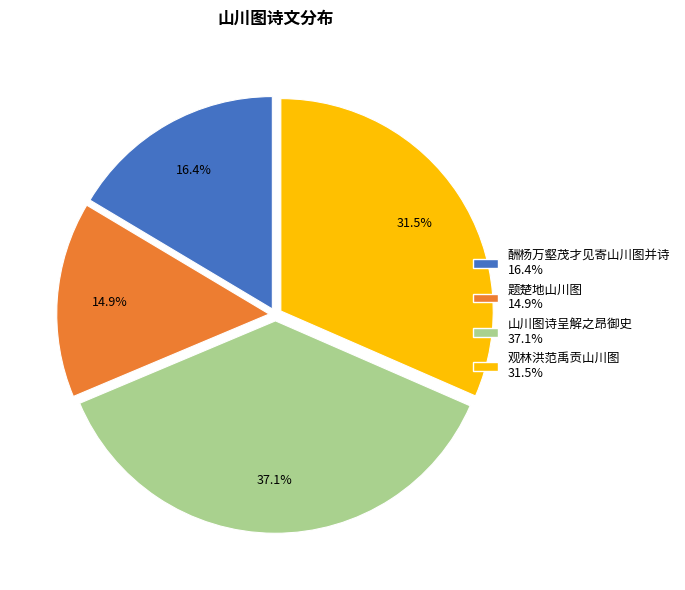

True or false: 题楚地山川图 accounts for 29% of the total.

False